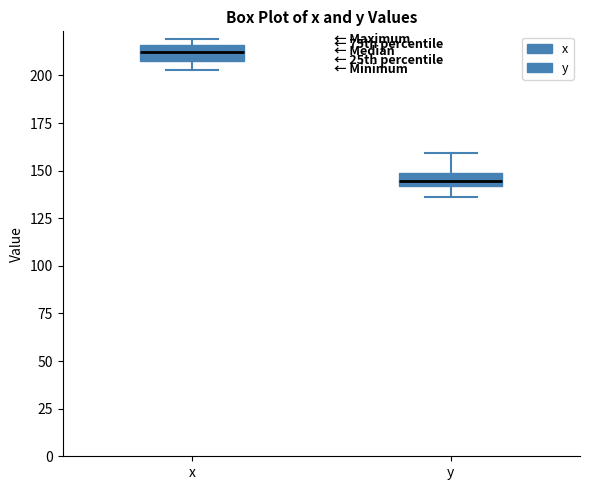

Where is the lower edge of the box for x on the y-axis? The values are not printed on the chart, so give them approximately, as read against the axis.

210